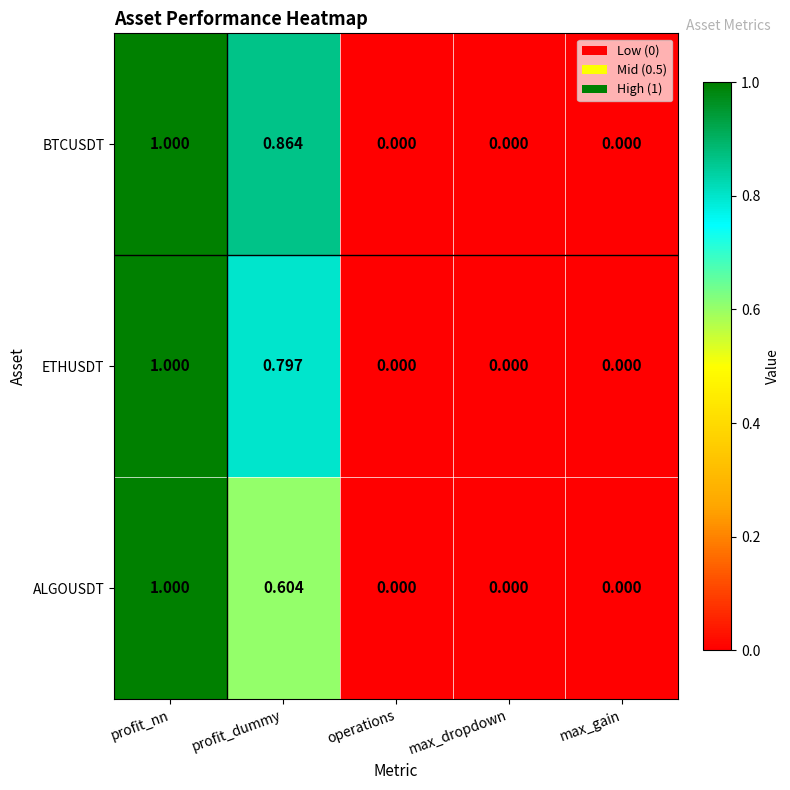

Which series has the largest total across all categories?

BTCUSDT